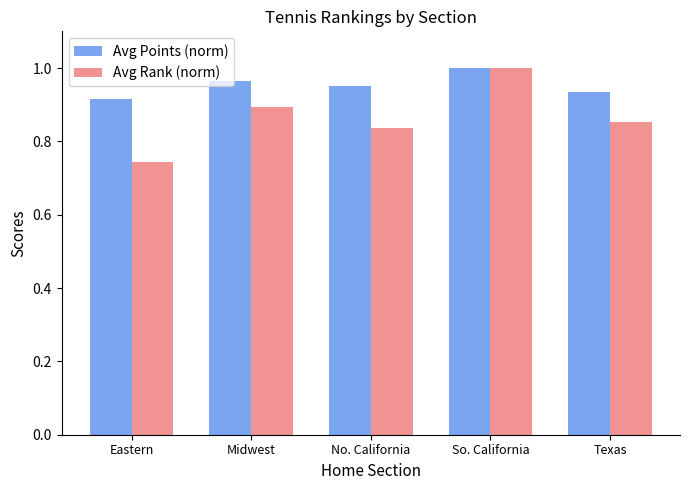

Rank the series by their average value, from highest to lowest.

Avg Points (norm), Avg Rank (norm)